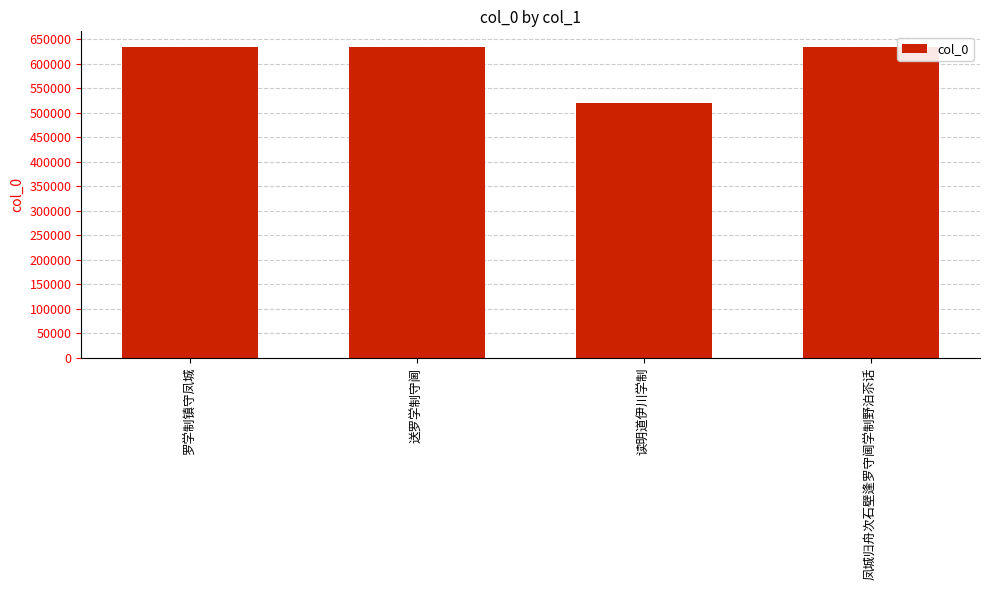

What is the change in value from 送罗学制守阃 to 凤城归舟次石壁逢罗守阃学制野泊苶话?

+314